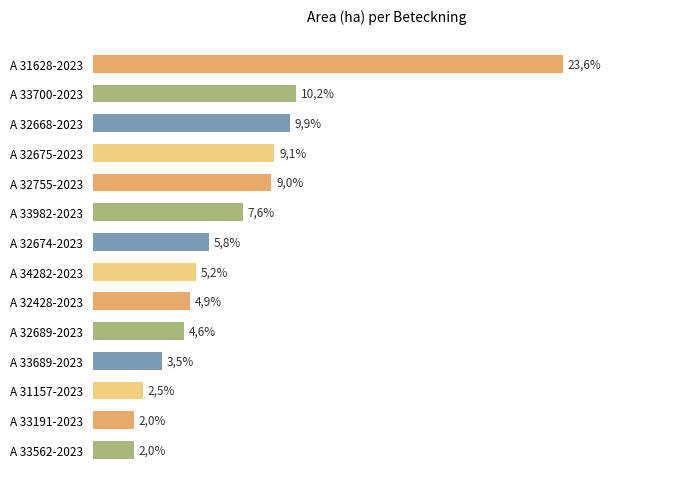

Are the bars horizontal?

Yes